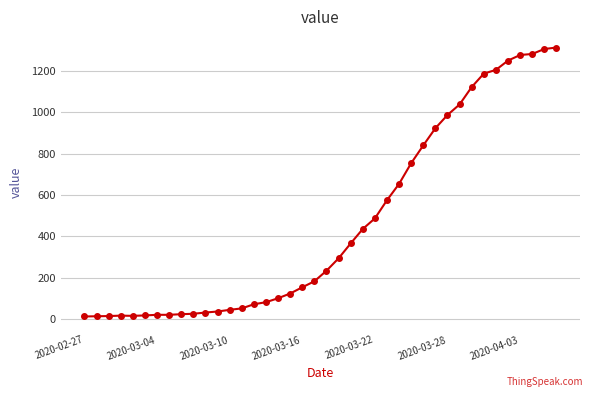

What is the greatest value displayed?

1313